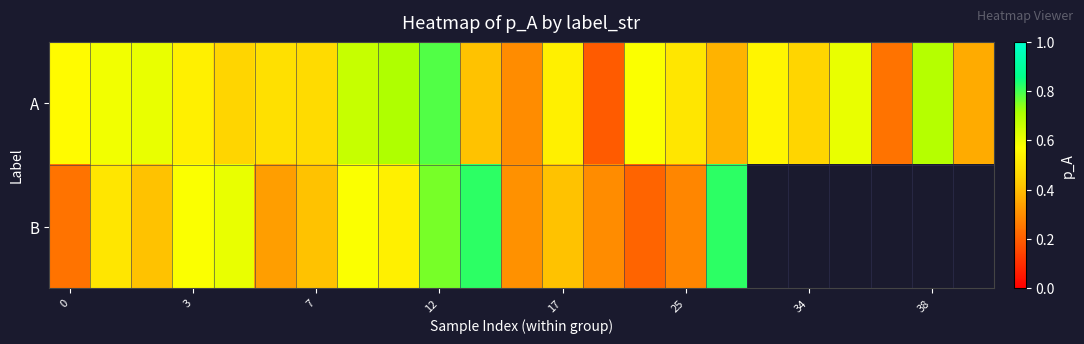

Is the value of B at 7 greater than the value of A at 7?

No